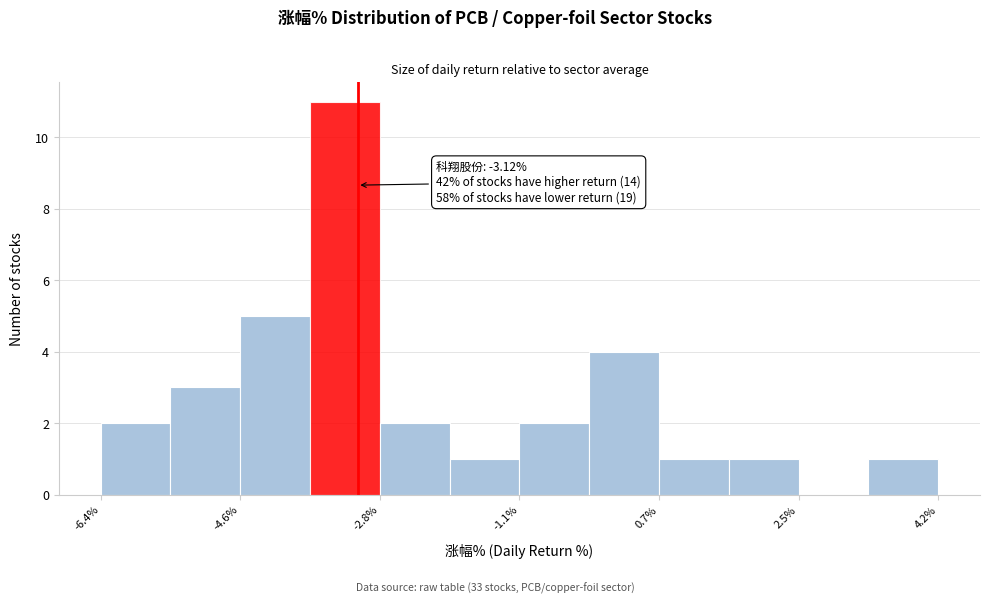

Which range on the x-axis has the tallest bar?

-3.8 to -2.8